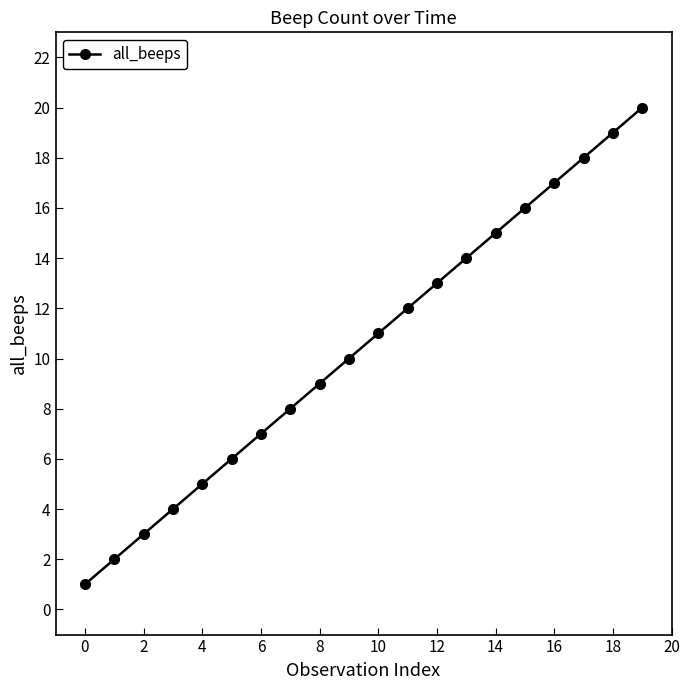

True or false: the data has more than 1 interior local peaks.

False